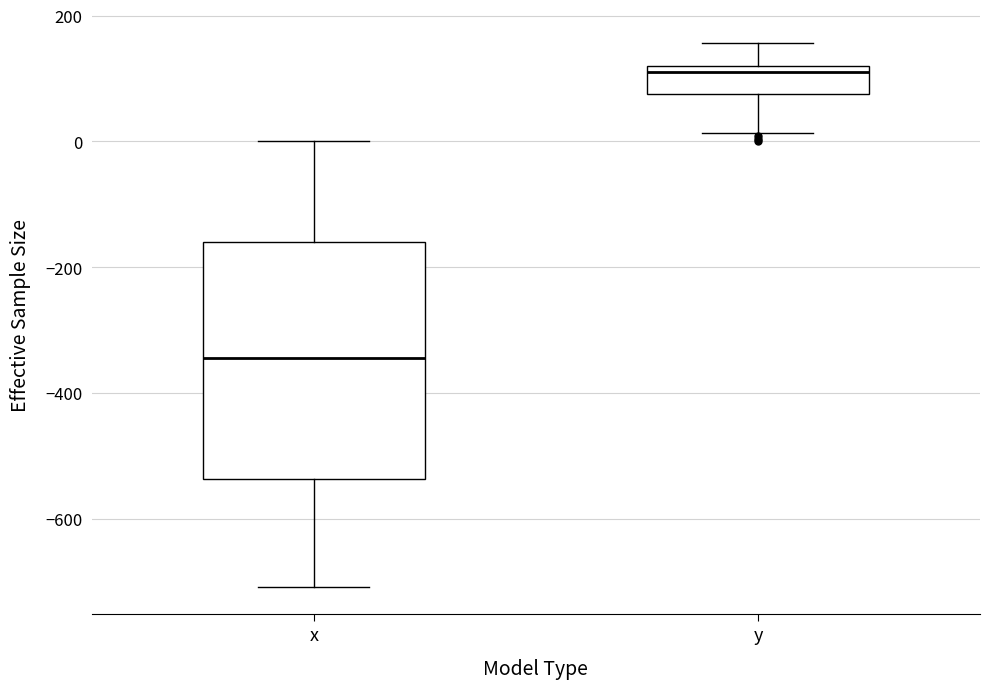

Reading left to right, transcribe this box plot: for each box, give where its median line is, the range the box spans, and where its two whiskers end, as read against the y-axis. The values are not printed on the chart, so give them approximately, as read against the axis.

x: median -340, box -540 to -160, whiskers -700 to 0
y: median 120 (just below the box's upper edge), box 80 to 120, whiskers 20 to 160